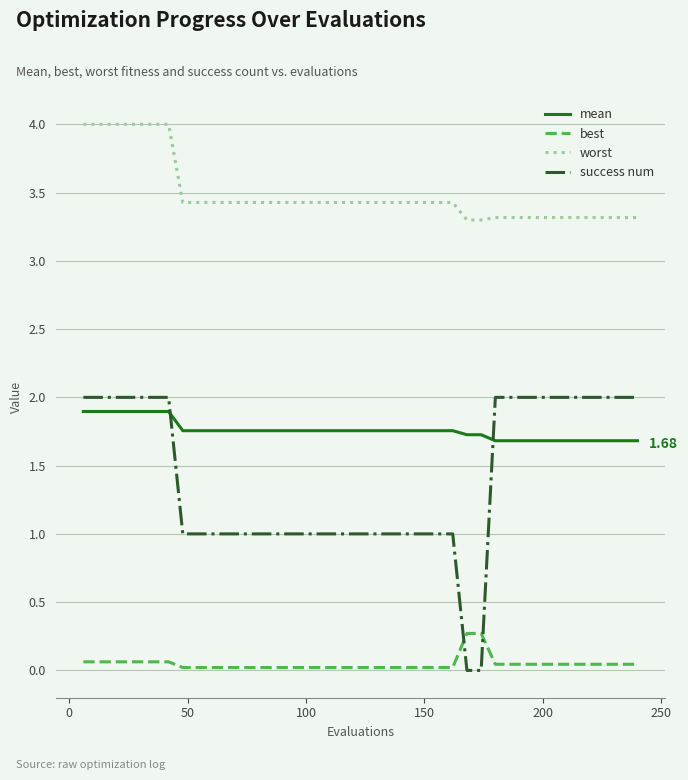

True or false: worst and mean intersect in this chart.

False